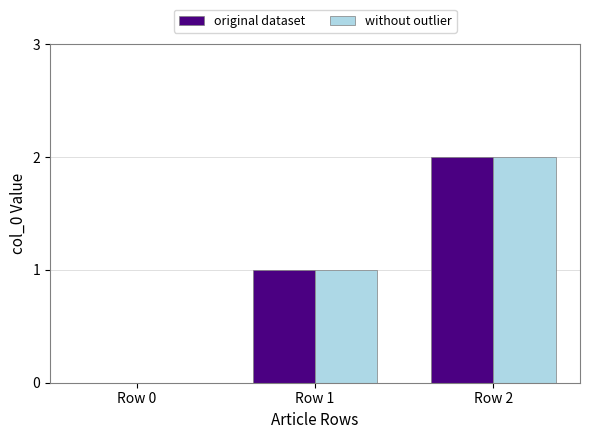

Count the number of categories in the chart.

3